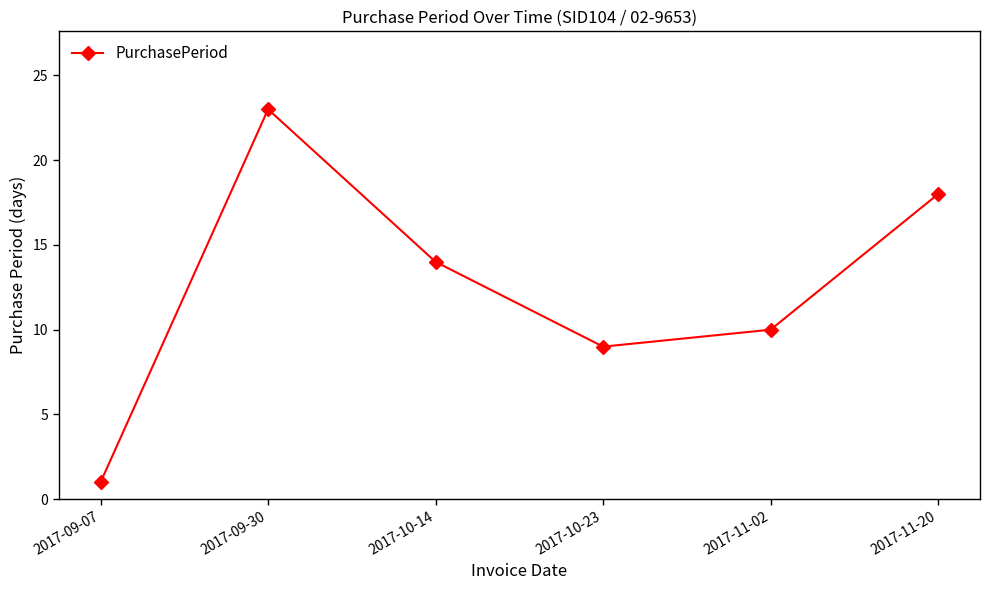

The value at 2017-10-23 is 9. True or false?

True